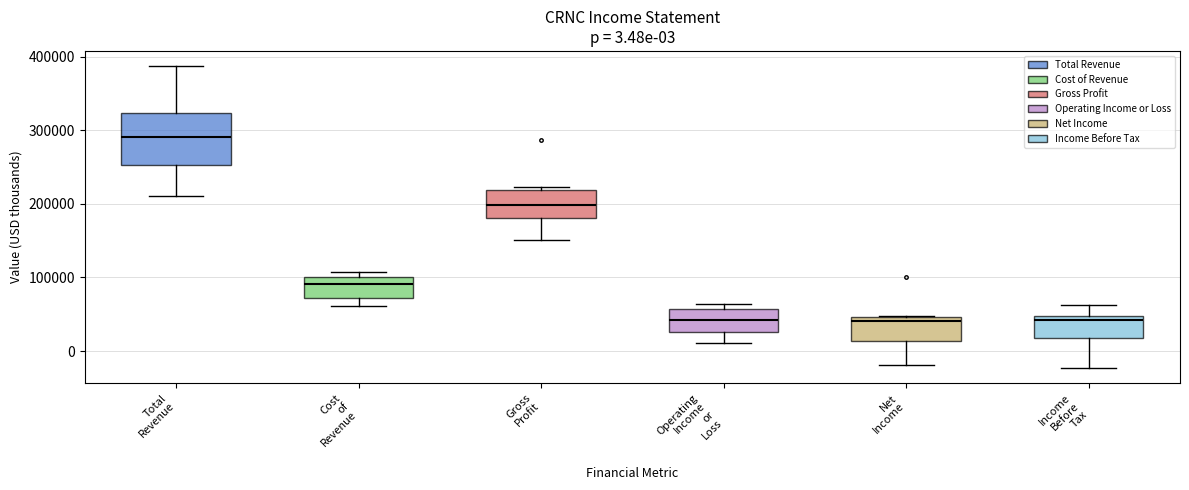

Which box is the tallest, from its lower edge to its upper edge?

Total Revenue